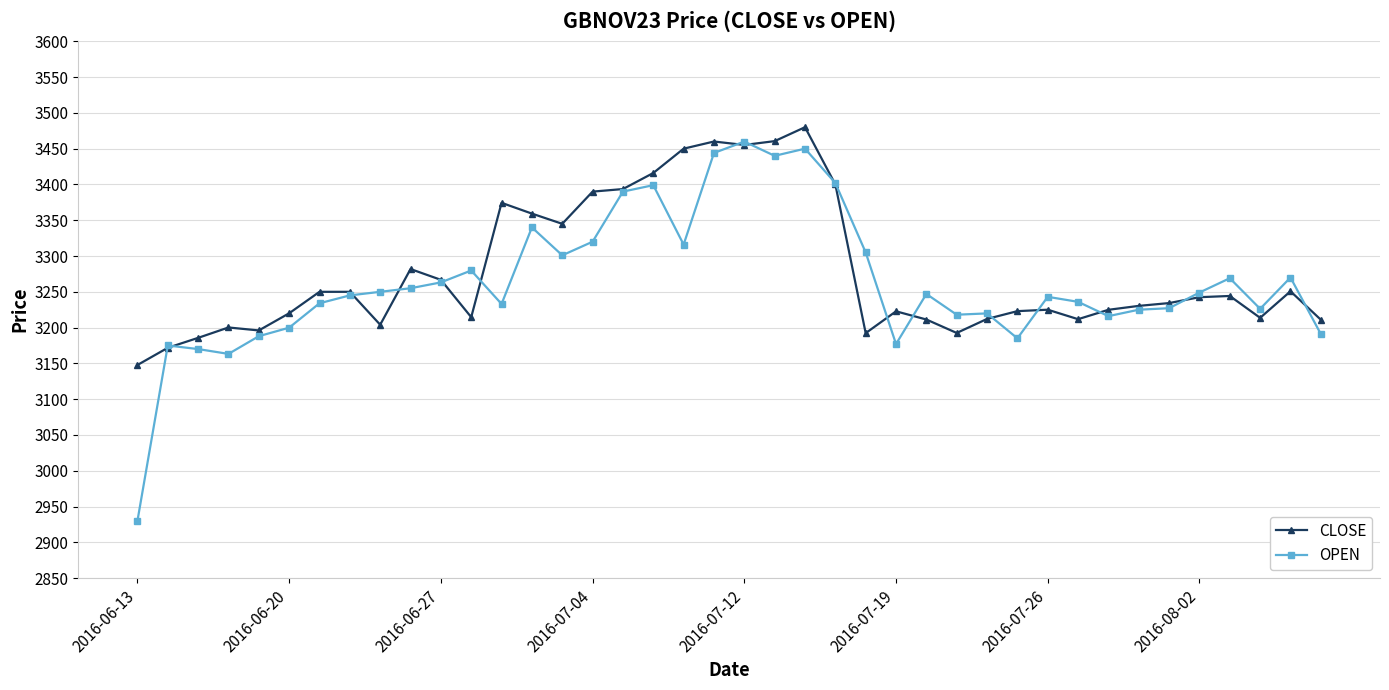

What is the value of the OPEN point at the 39th from the left?

3270.0